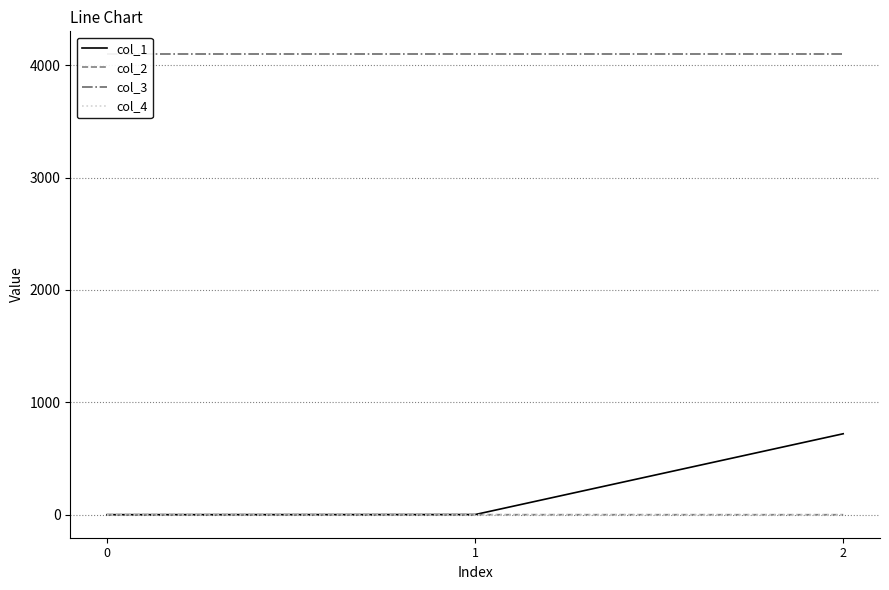

What is the minimum value for col_3?

4096.0